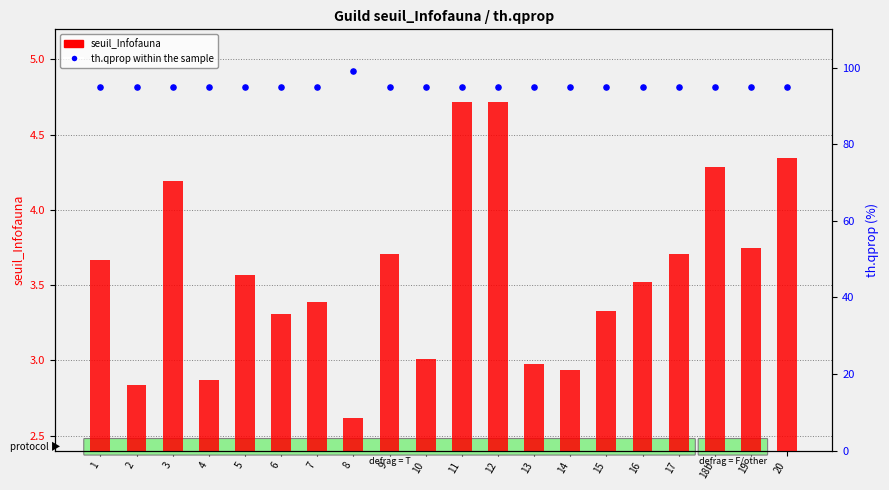

What are all the series names shown in the legend?

seuil_Infofauna, th.qprop within the sample